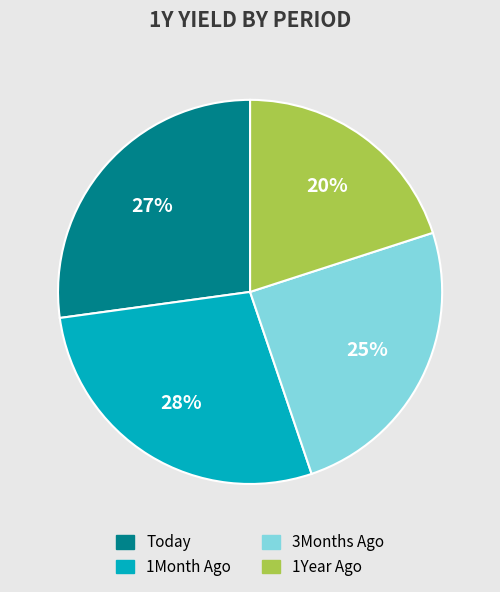

What is the smallest slice in the pie chart?

1Year Ago